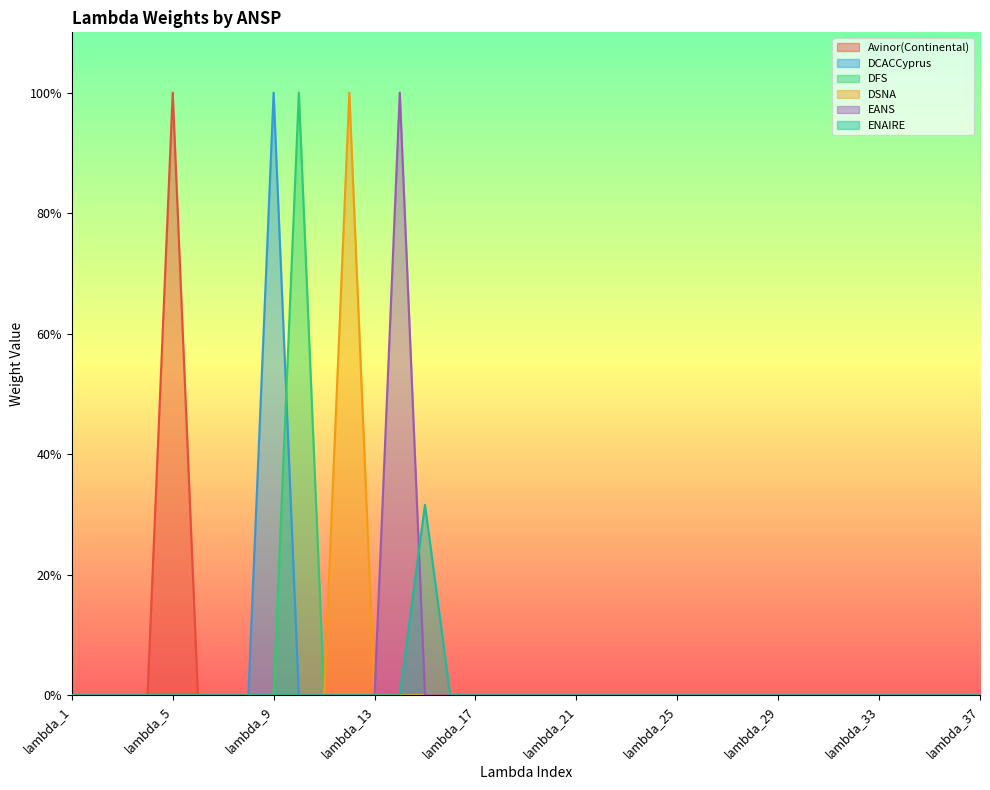

Rank the series by their maximum value, from highest to lowest.

Avinor(Continental), DCACCyprus, DFS, DSNA, EANS, ENAIRE